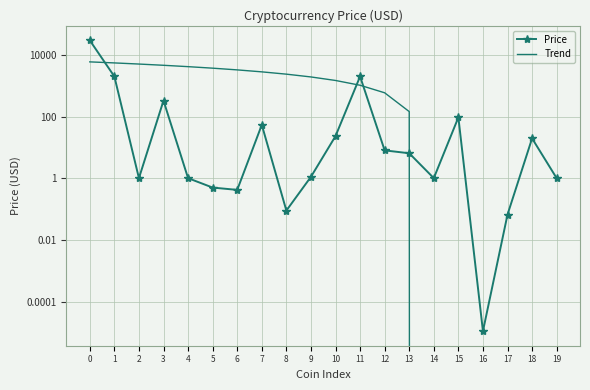

At how many categories does at least one series exceed 26667?

1